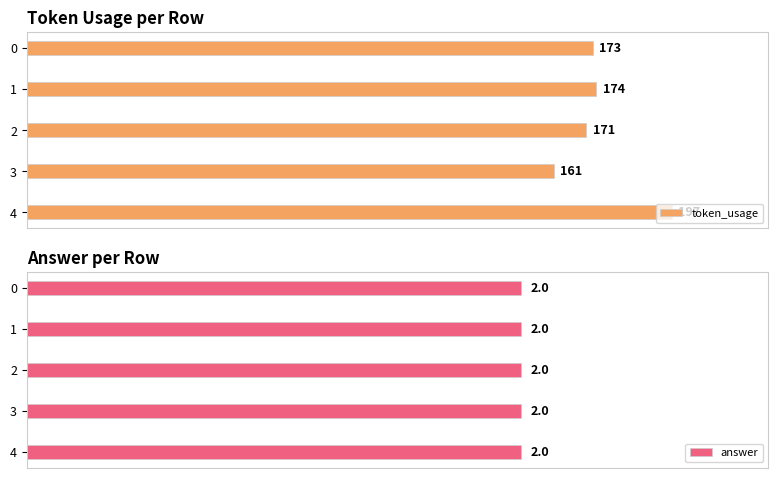

What is the difference between the maximum and minimum values in the token_usage series?

36.0